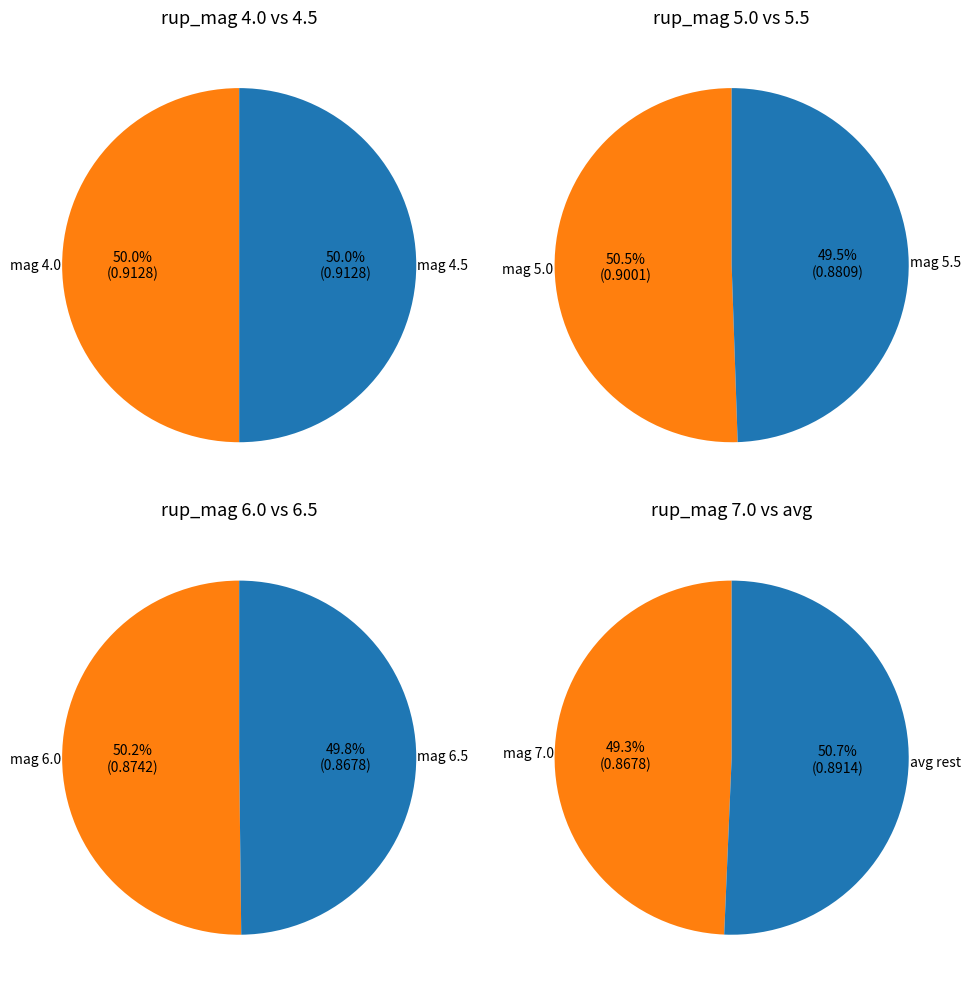

What is the smallest slice in the pie chart?

6.5